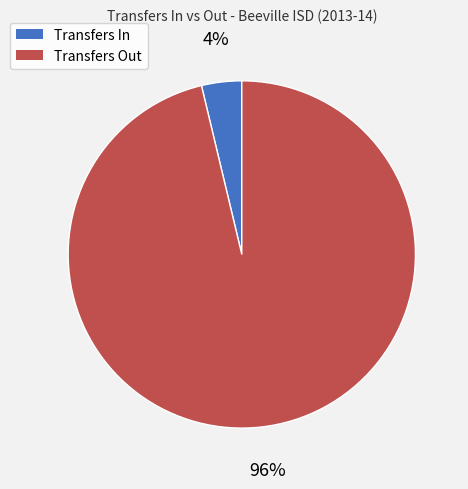

To the nearest percent, what is the average slice percentage?

50%